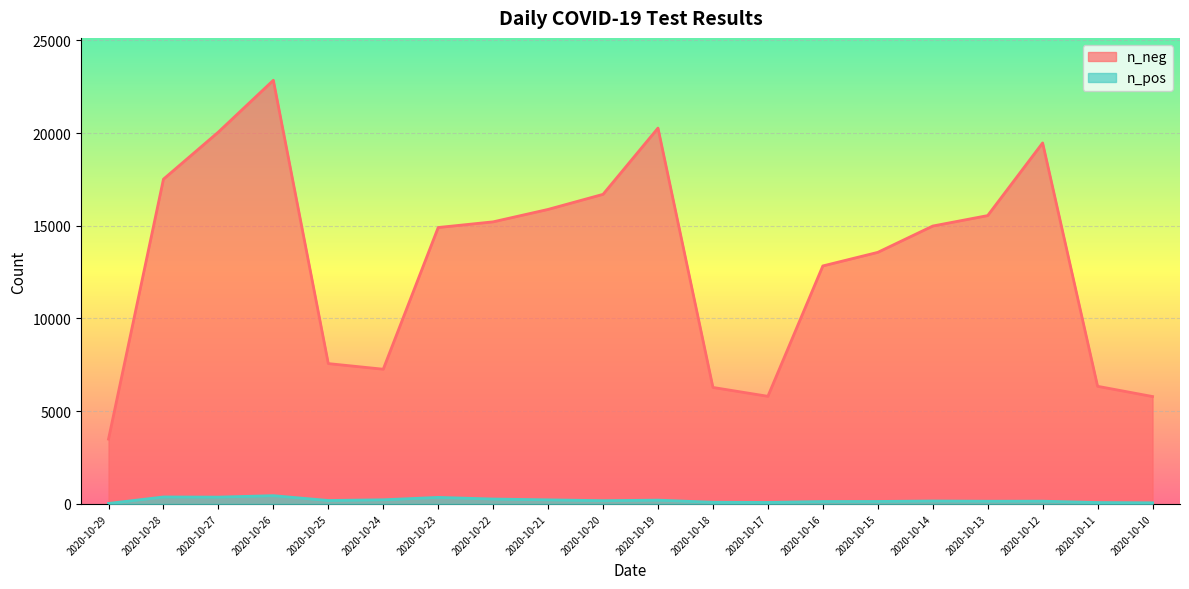

True or false: n_neg and n_pos cross at least once.

False